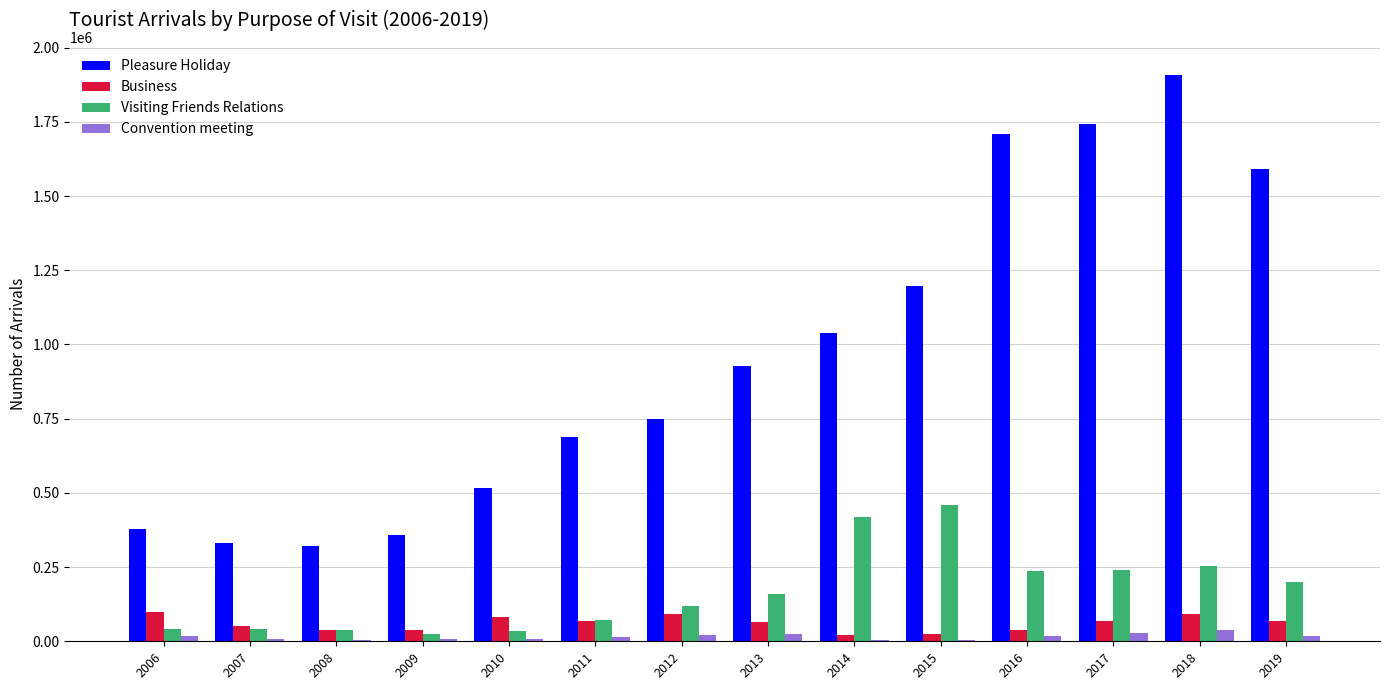

Which series has the largest total across all categories?

Pleasure Holiday